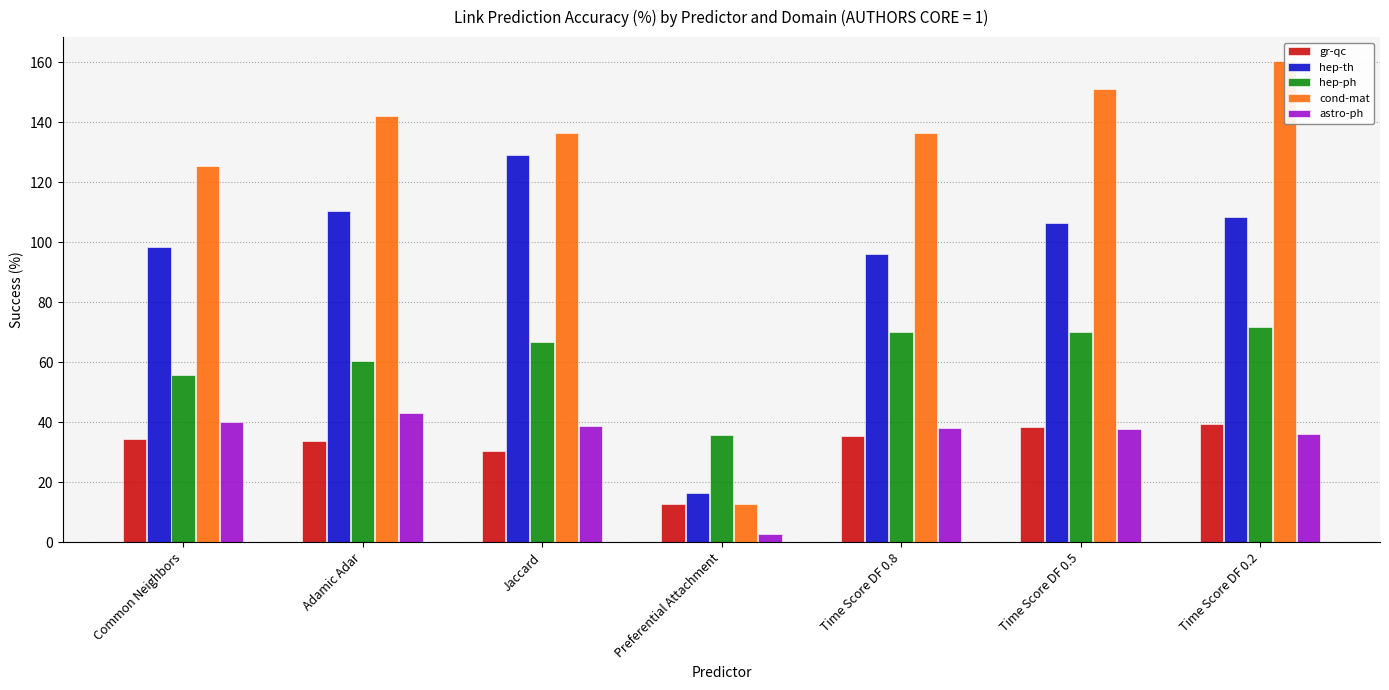

At which label is hep-th closest to 72?

Time Score DF 0.8